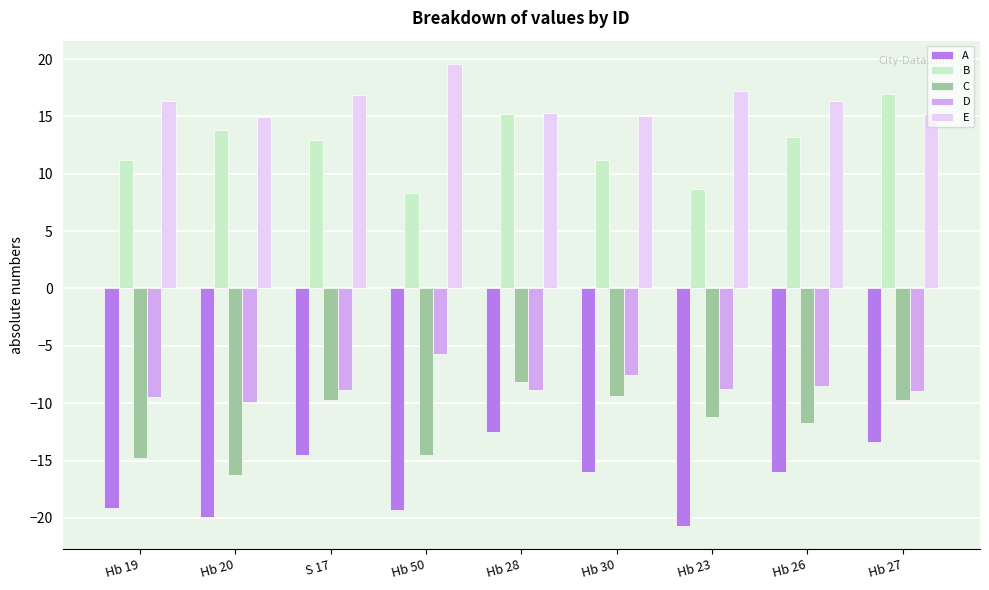

What is the approximate value of E at Hb 19?

16.3